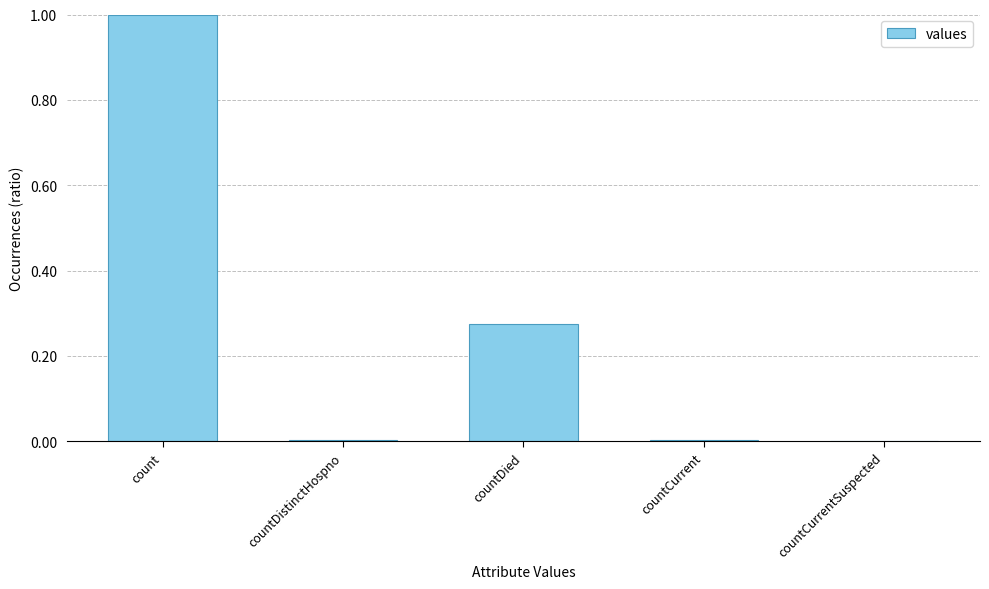

Which label corresponds to the largest value in the chart?

count